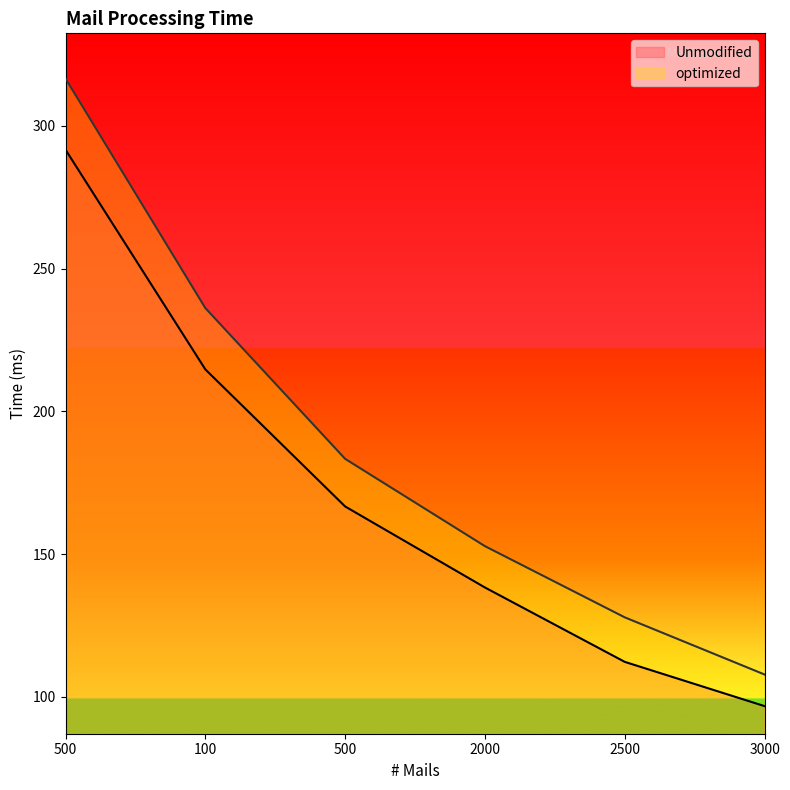

True or false: optimized has more than 0 points higher than both neighbors.

False